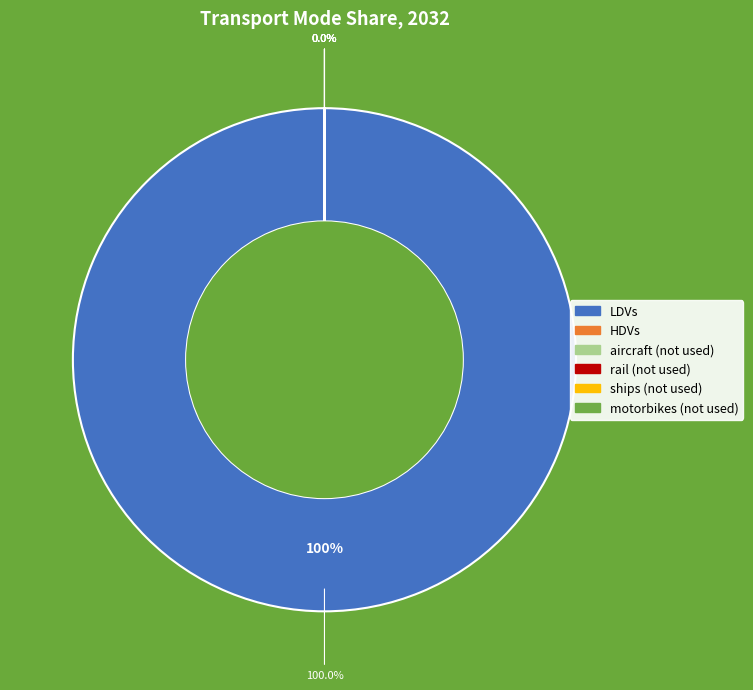

Which category has the biggest portion of the pie?

LDVs